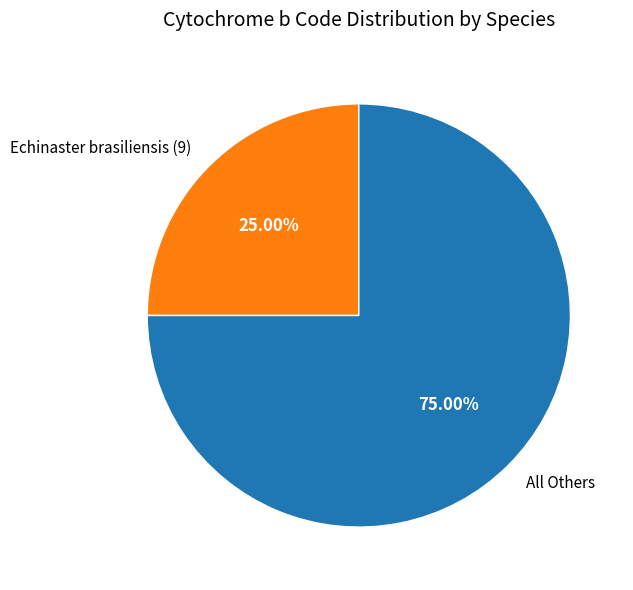

Which has a higher value, All Others or Echinaster brasiliensis (9)?

All Others